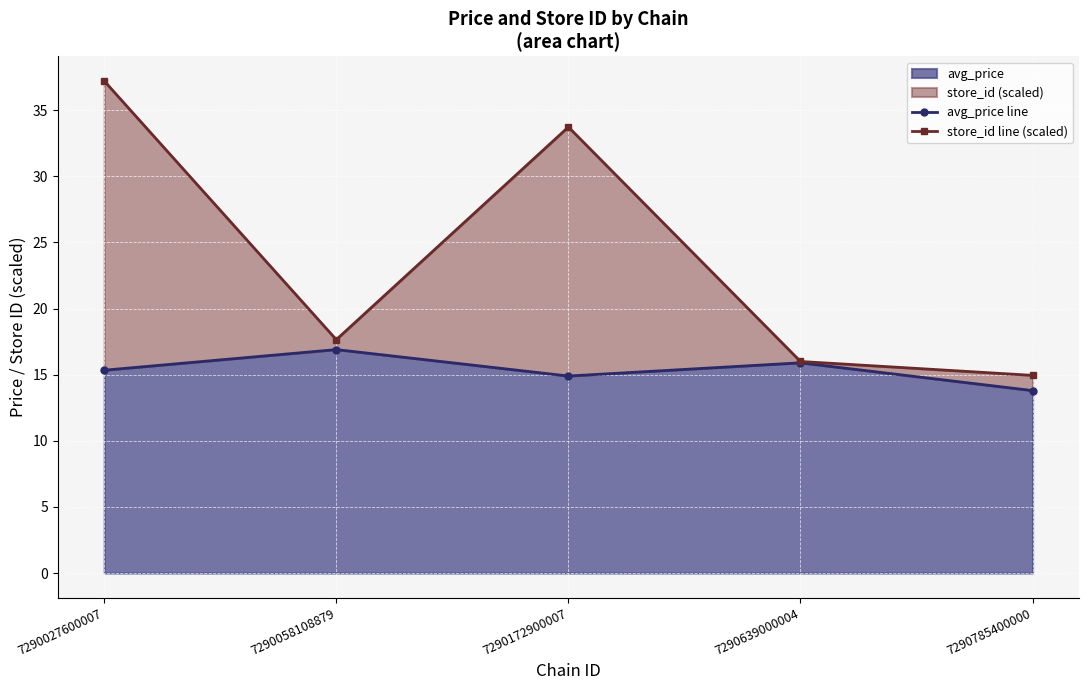

List the series in order of their peak value, highest first.

store_id line (scaled), avg_price line